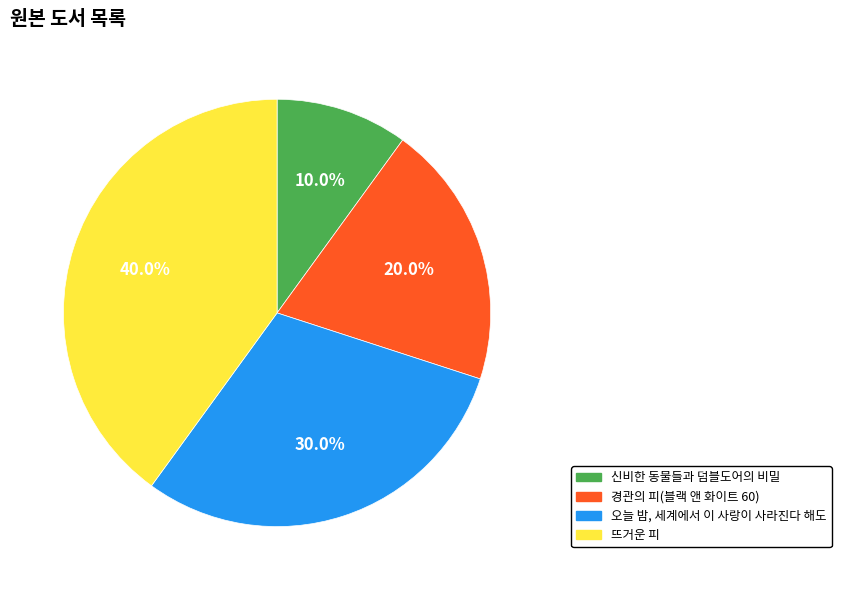

Which has a higher value, 신비한 동물들과 덤블도어의 비밀 or 오늘 밤, 세계에서 이 사랑이 사라진다 해도?

오늘 밤, 세계에서 이 사랑이 사라진다 해도